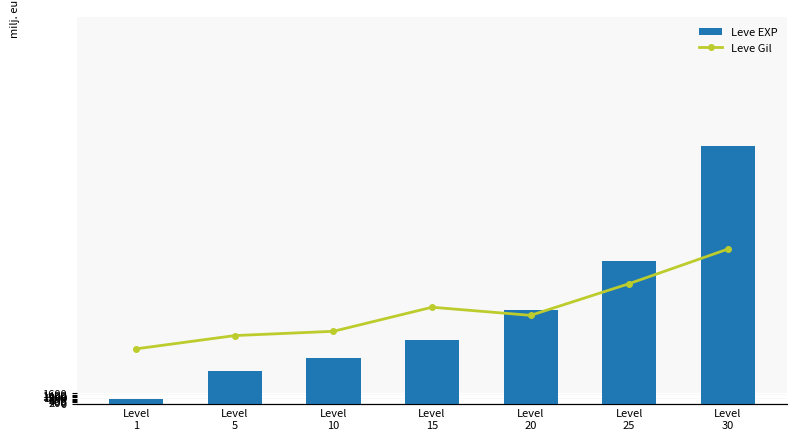

True or false: Leve EXP has a value of 18164.5 at Level
15.

False